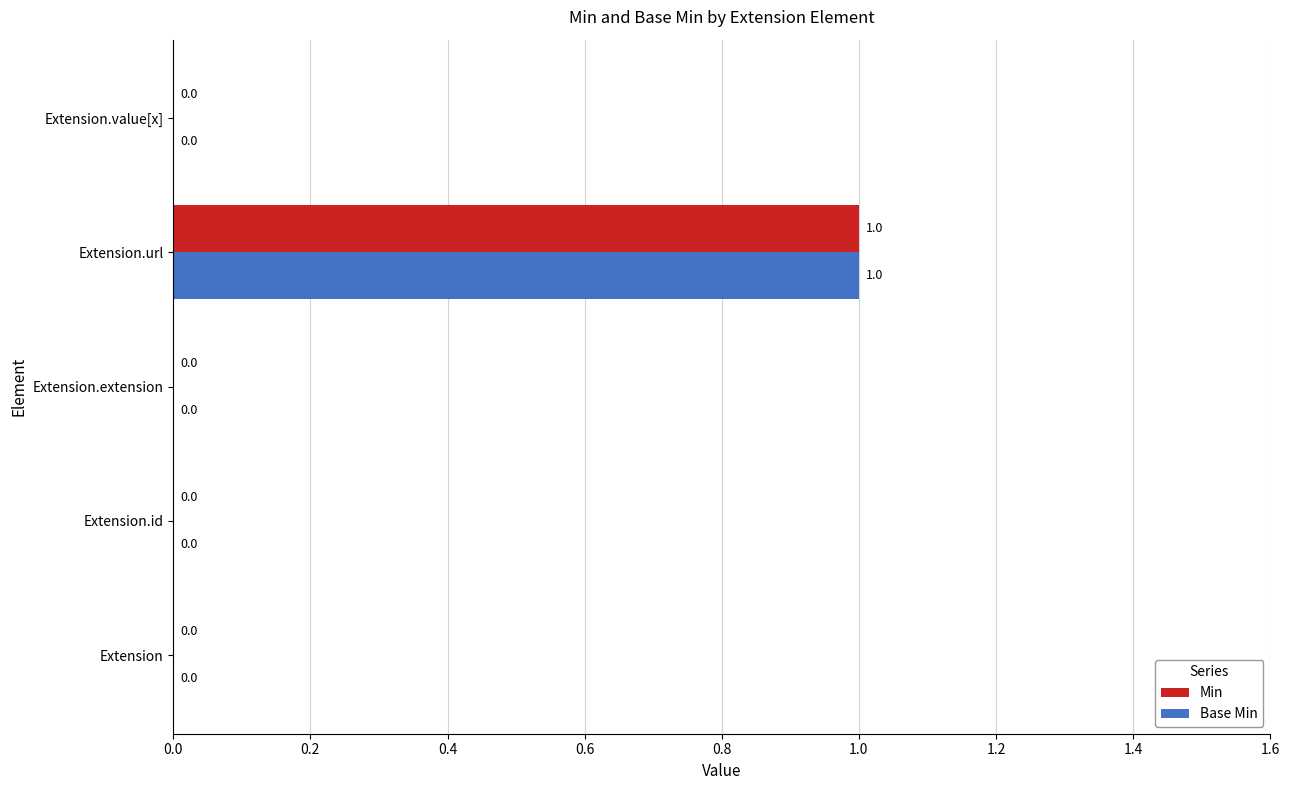

What are all the series names shown in the legend?

Min, Base Min